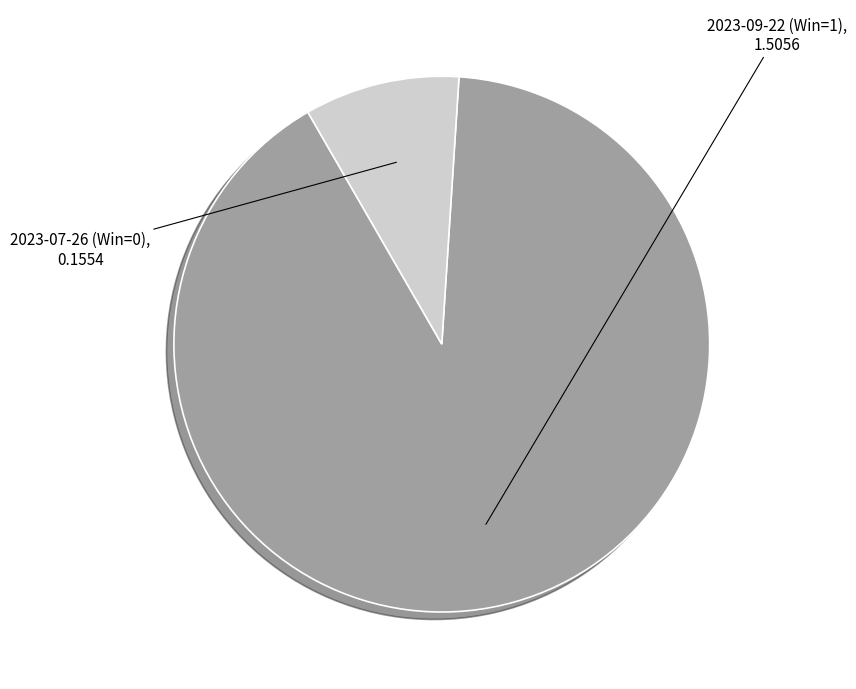

Combined, do 2023-07-26 (Win=0) and 2023-09-22 (Win=1) account for over 50%?

Yes